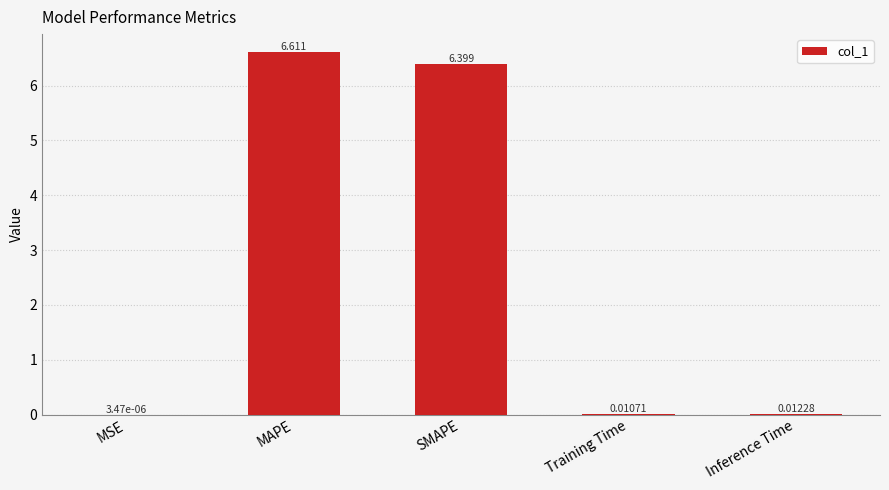

Which label corresponds to the largest value in the chart?

MAPE